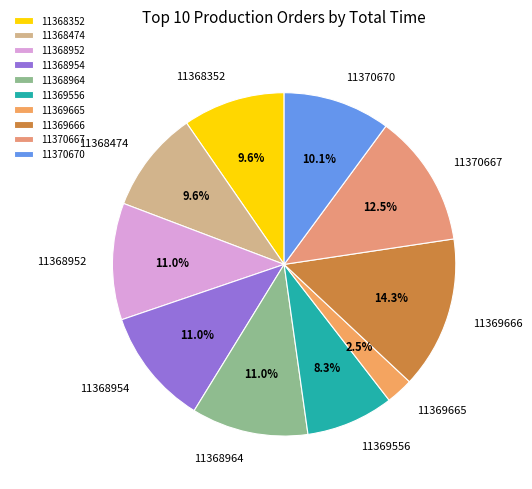

Combined, do 11369665 and 11369556 account for over 50%?

No